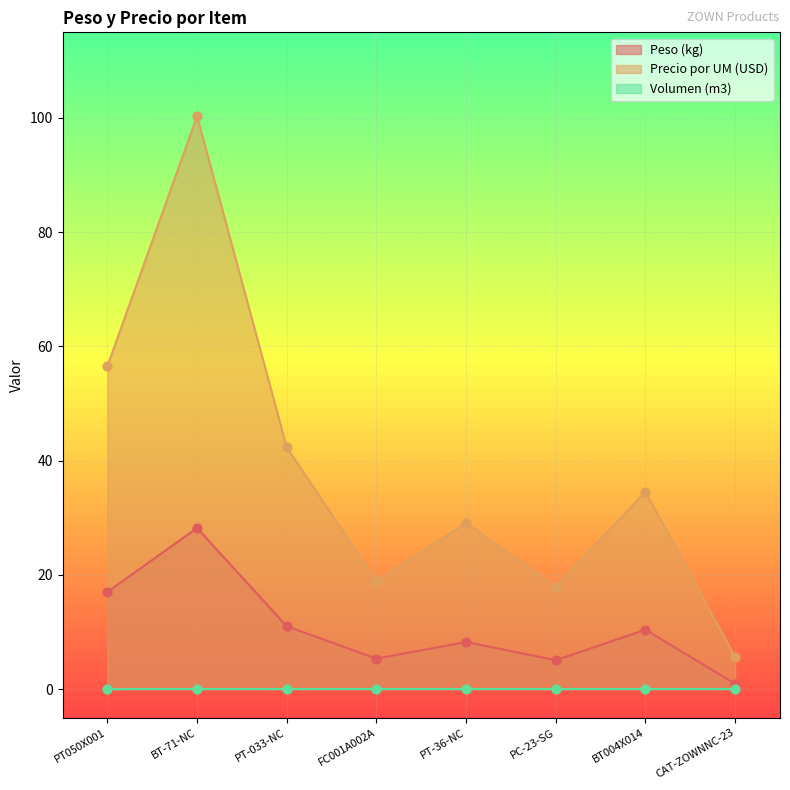

Which series has the largest total across all categories?

Precio por UM (USD)